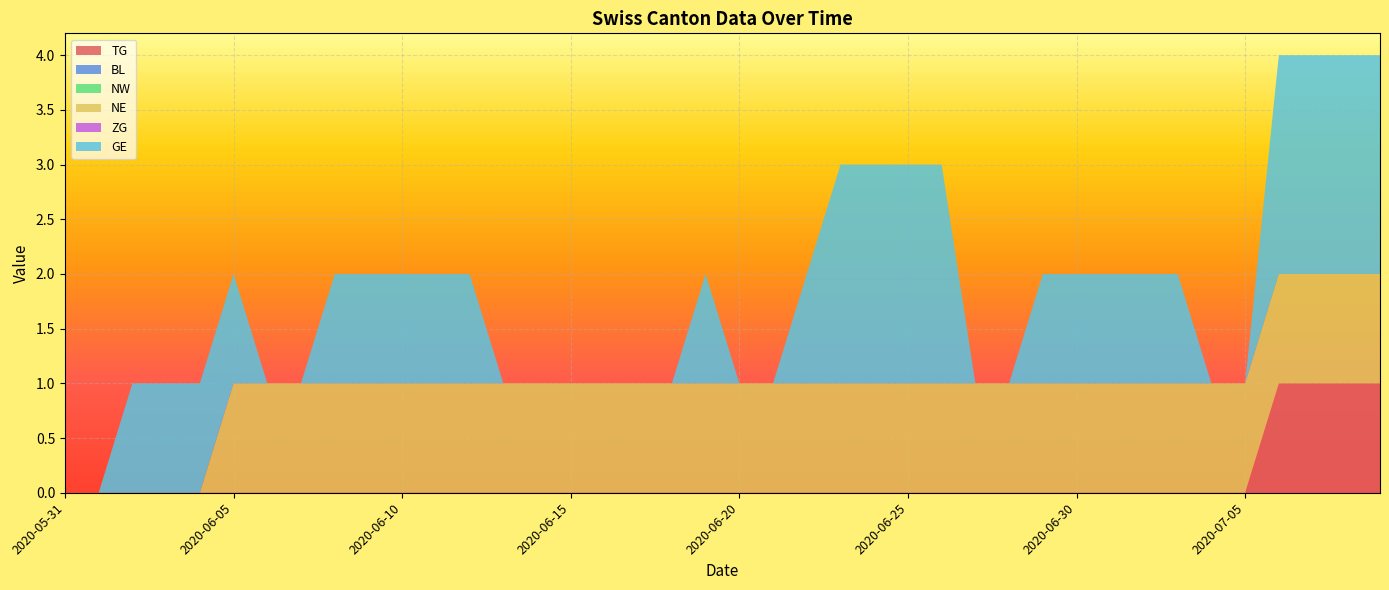

Reading left to right, extract all data points from this chart.

TG: 0	0	0	0	0	0	0	0	0	0	0	0	0	0	0	0	0	0	0	0	0	0	0	0	0	0	0	0	0	0	0	0	0	0	0	0	1	1	1	1
BL: 0	0	0	0	0	0	0	0	0	0	0	0	0	0	0	0	0	0	0	0	0	0	0	0	0	0	0	0	0	0	0	0	0	0	0	0	0	0	0	0
NW: 0	0	0	0	0	0	0	0	0	0	0	0	0	0	0	0	0	0	0	0	0	0	0	0	0	0	0	0	0	0	0	0	0	0	0	0	0	0	0	0
NE: 0	0	0	0	0	1	1	1	1	1	1	1	1	1	1	1	1	1	1	1	1	1	1	1	1	1	1	1	1	1	1	1	1	1	1	1	1	1	1	1
ZG: 0	0	0	0	0	0	0	0	0	0	0	0	0	0	0	0	0	0	0	0	0	0	0	0	0	0	0	0	0	0	0	0	0	0	0	0	0	0	0	0
GE: 0	0	1	1	1	1	0	0	1	1	1	1	1	0	0	0	0	0	0	1	0	0	1	2	2	2	2	0	0	1	1	1	1	1	0	0	2	2	2	2